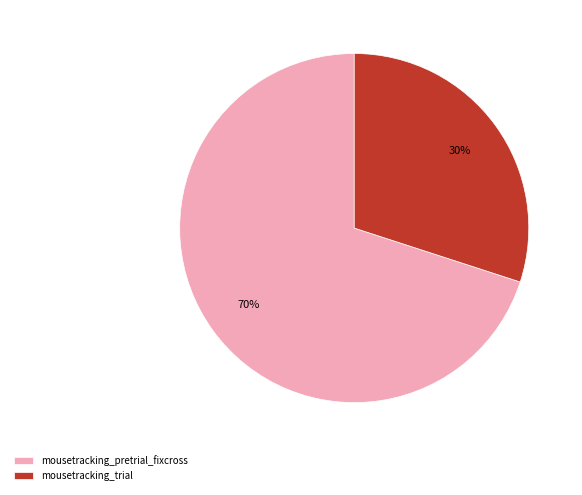

Does any single category account for the majority?

Yes